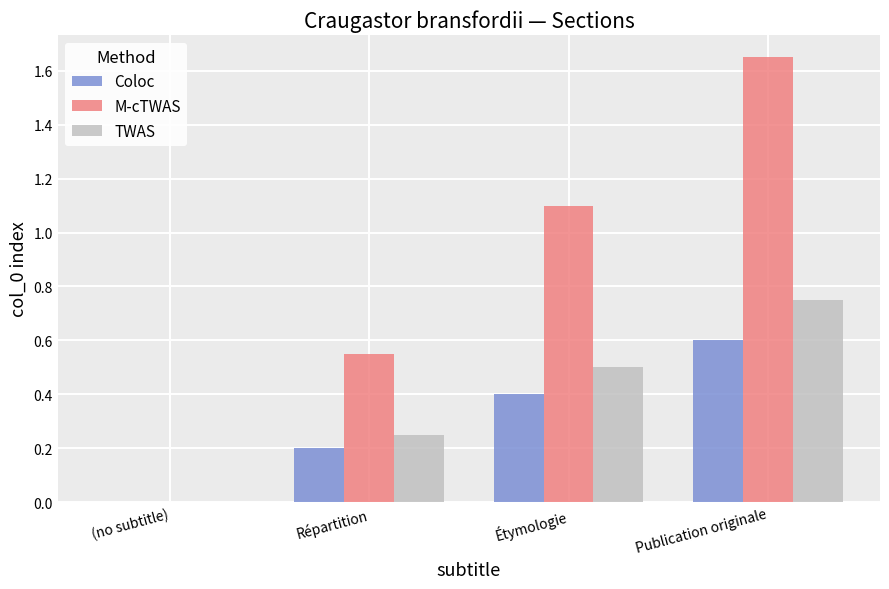

Which series changed the most between (no subtitle) and Publication originale?

M-cTWAS